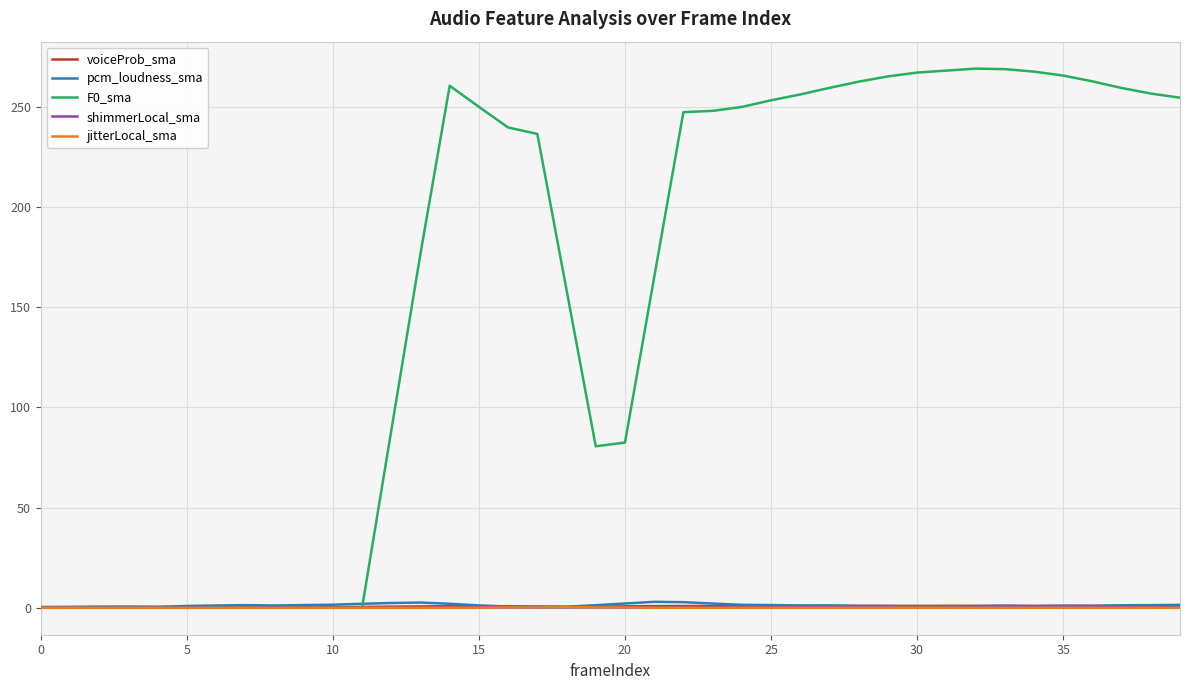

What is the highest value of the F0_sma series?

269.2